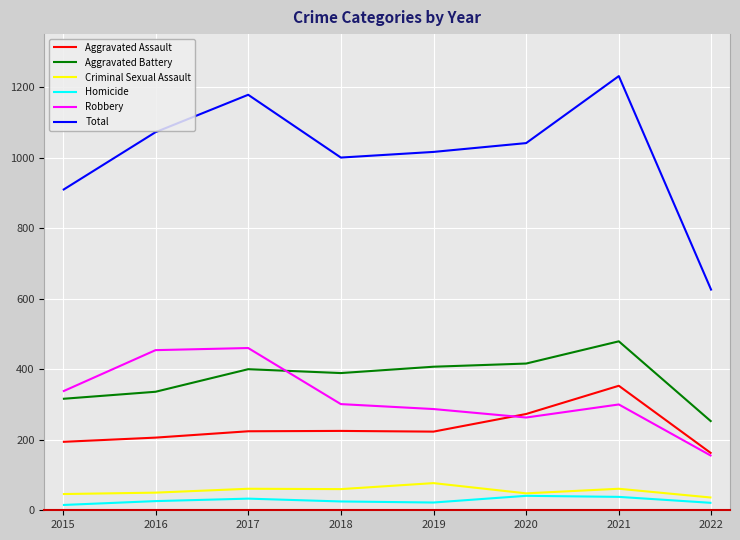

What is the total value across all series at 2021?

2462